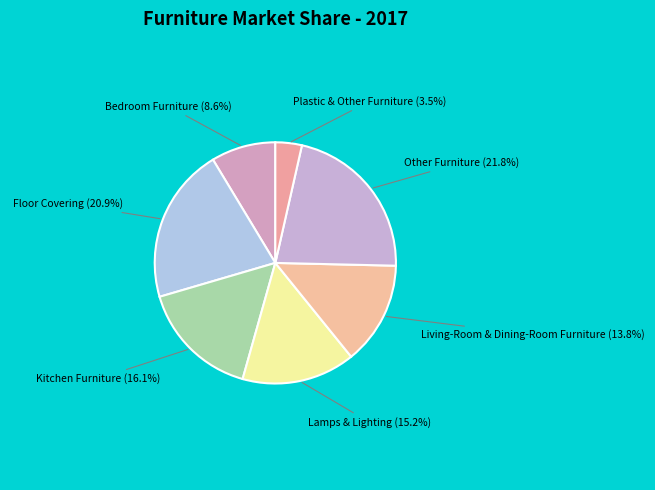

Does Bedroom Furniture account for over 50% of the chart?

No